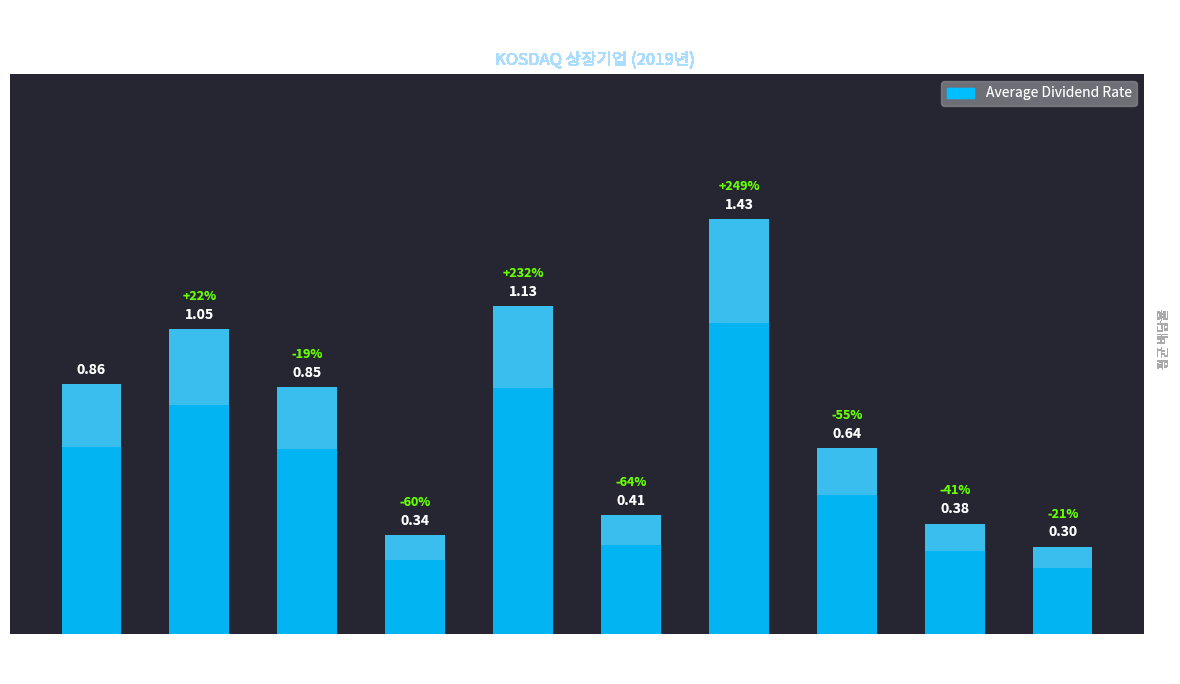

Which category has the lowest value across all series?

제약